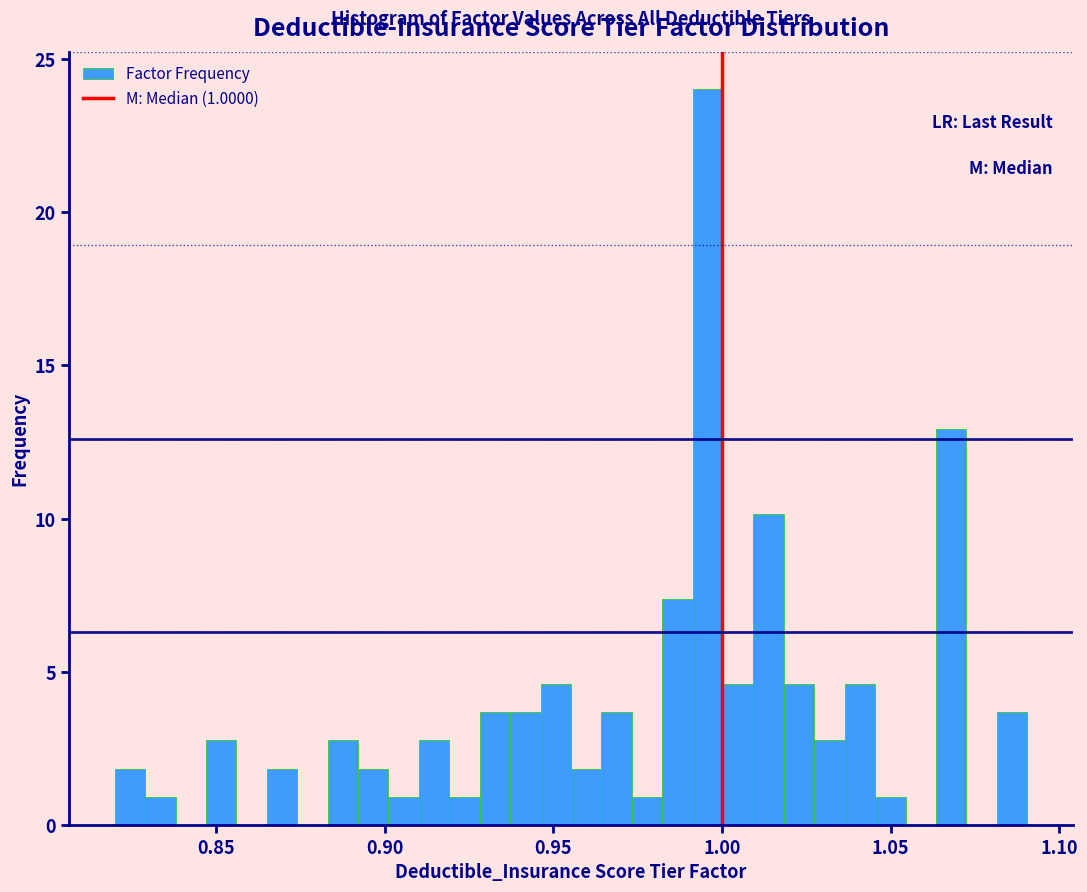

Read against the x-axis, roughly where is the centre of the tallest bar?

0.995